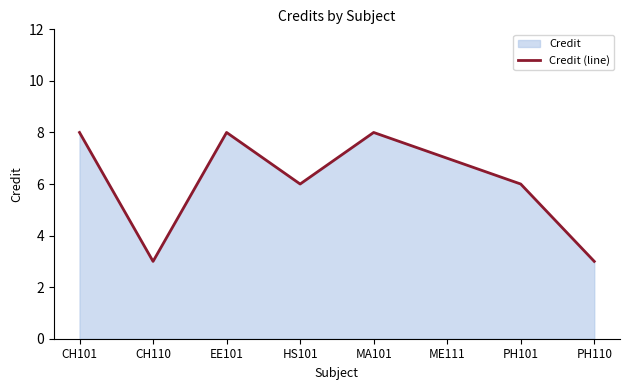

How many lines are shown in the chart?

1